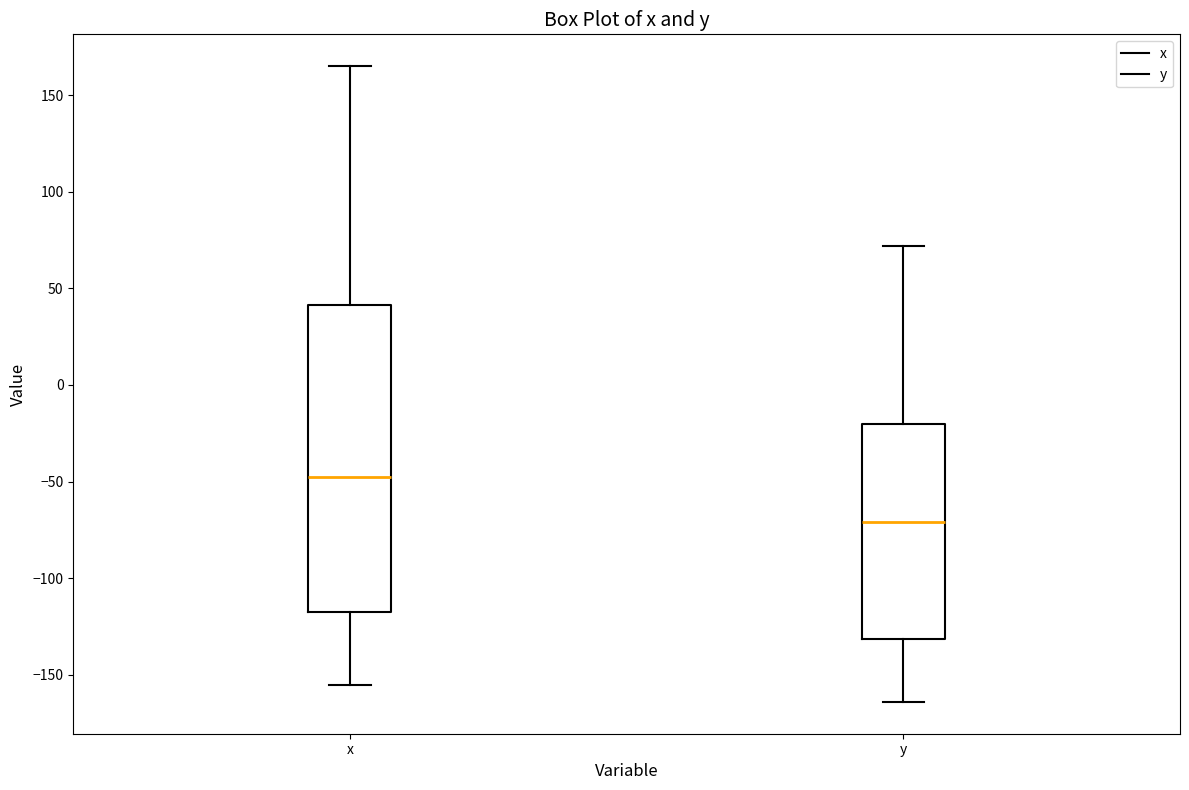

Reading left to right, transcribe this box plot: for each box, give where its median line is, the range the box spans, and where its two whiskers end, as read against the y-axis. The values are not printed on the chart, so give them approximately, as read against the axis.

x: median -45, box -115 to 40, whiskers -155 to 165
y: median -70, box -130 to -20, whiskers -165 to 70